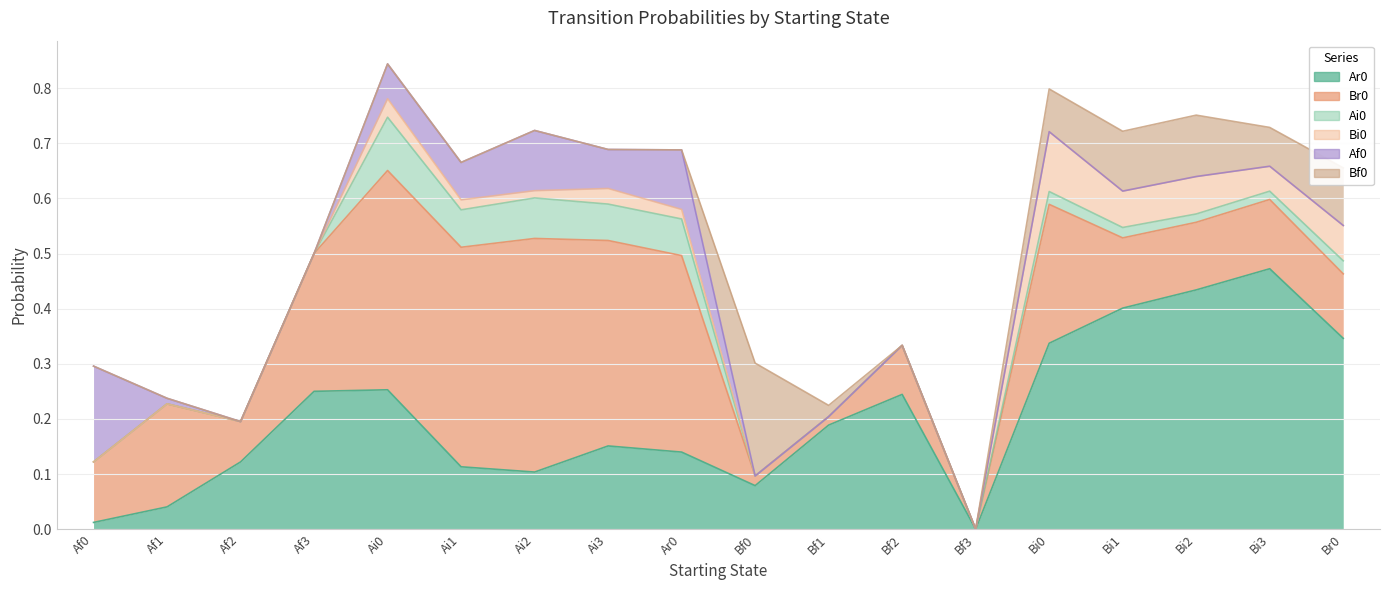

Which series has the largest total across all categories?

Ar0